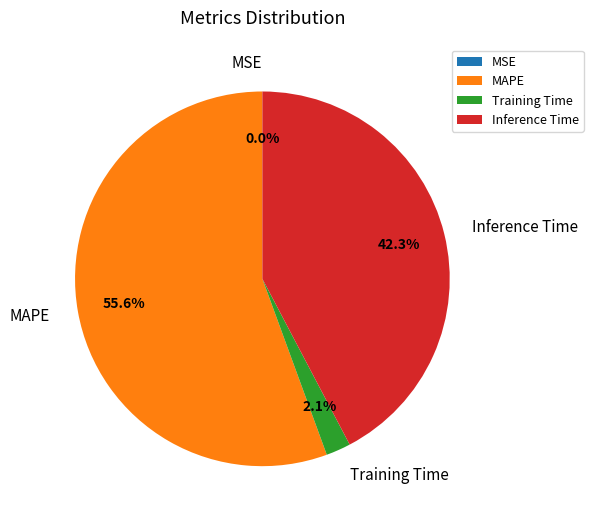

Does any single category account for the majority?

Yes